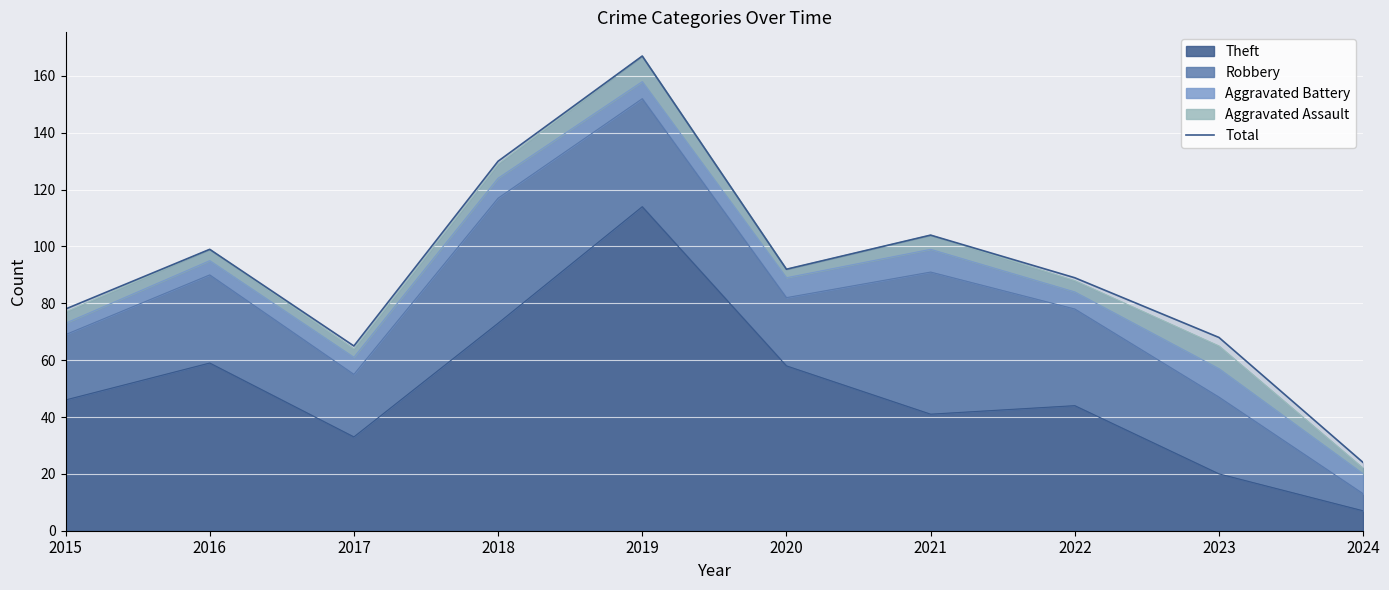

List the labels in order of value, largest first.

2019, 2018, 2021, 2016, 2020, 2022, 2015, 2023, 2017, 2024